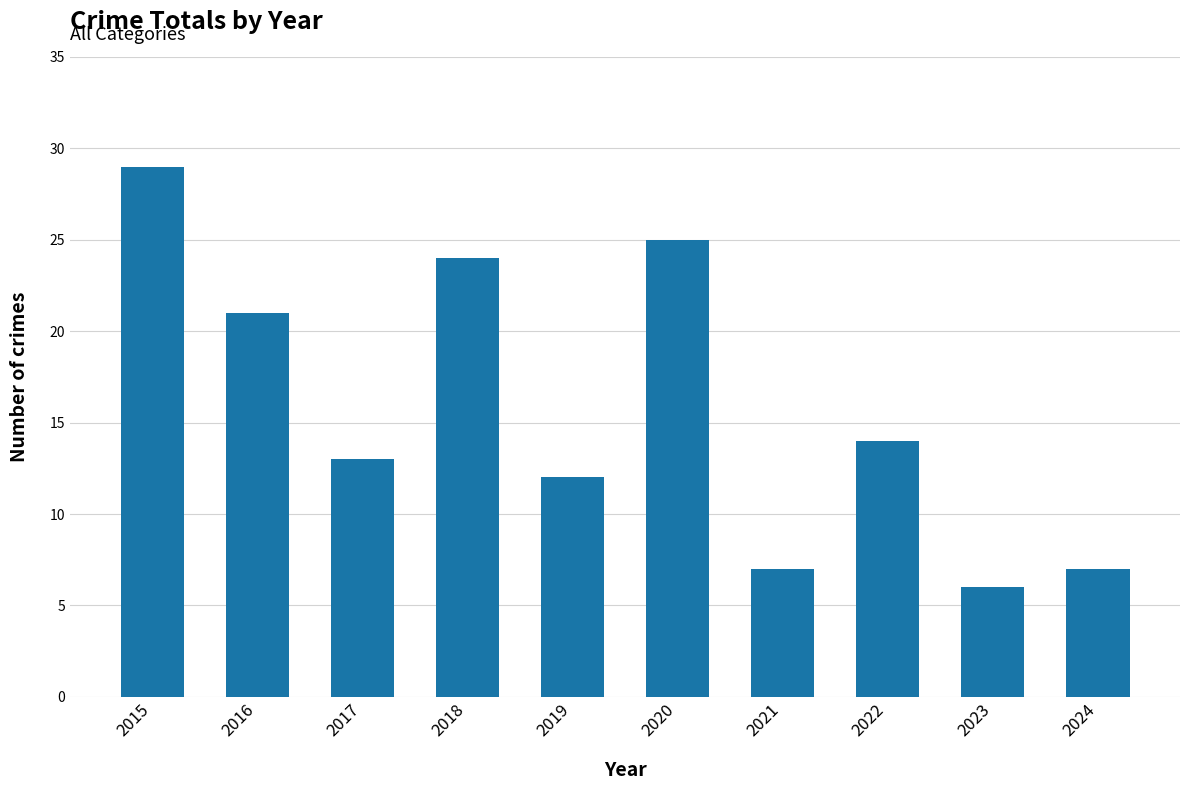

Where is the data nearest to the value 17?

2022